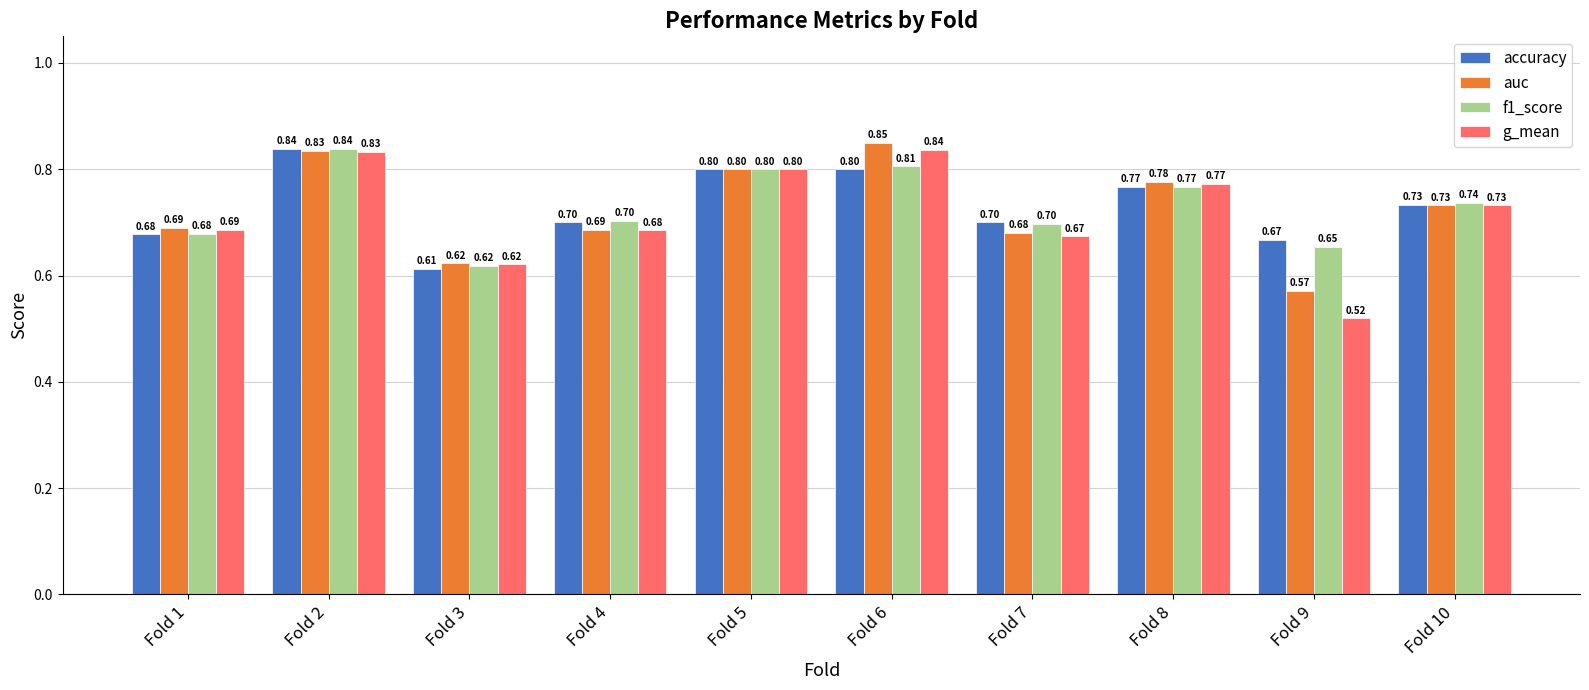

What is the value of the f1_score bar at the 9th from the left?

0.7